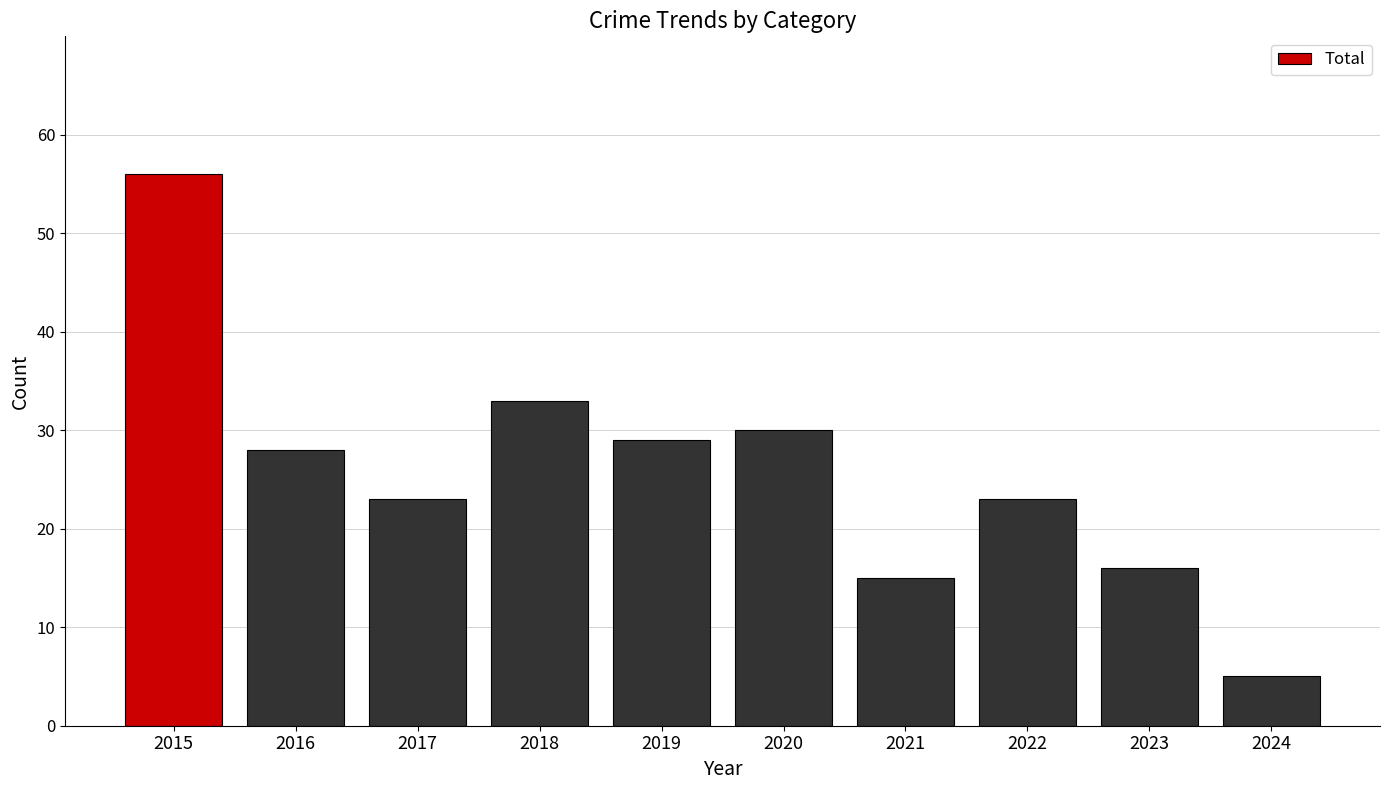

True or false: the data shows 14 at 2019.

False